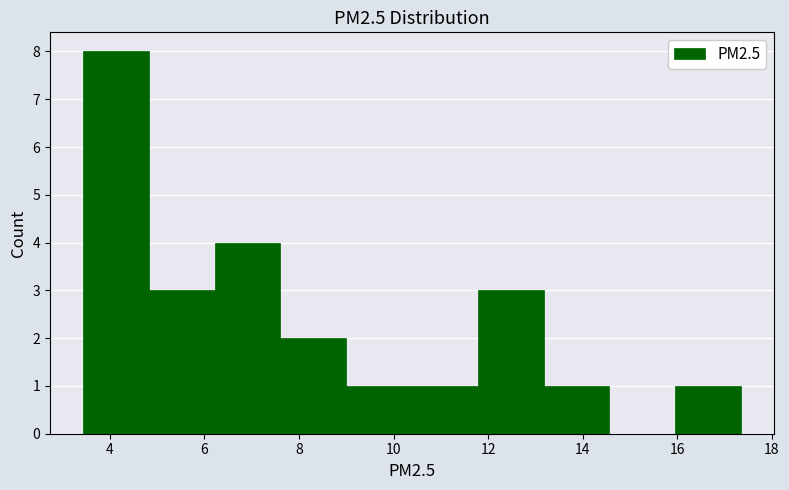

Reading left to right, list every bar in this chart as the range it spans on the x-axis followed by its height. Neither the bar edges nor the heights are printed on the chart, so give them approximately, as read against the axes.

3.4 to 4.8: 8
4.8 to 6.2: 3
6.2 to 7.6: 4
7.6 to 9.0: 2
9.0 to 10.4: 1
10.4 to 11.8: 1
11.8 to 13.2: 3
13.2 to 14.6: 1
14.6 to 16.0: 0
16.0 to 17.4: 1